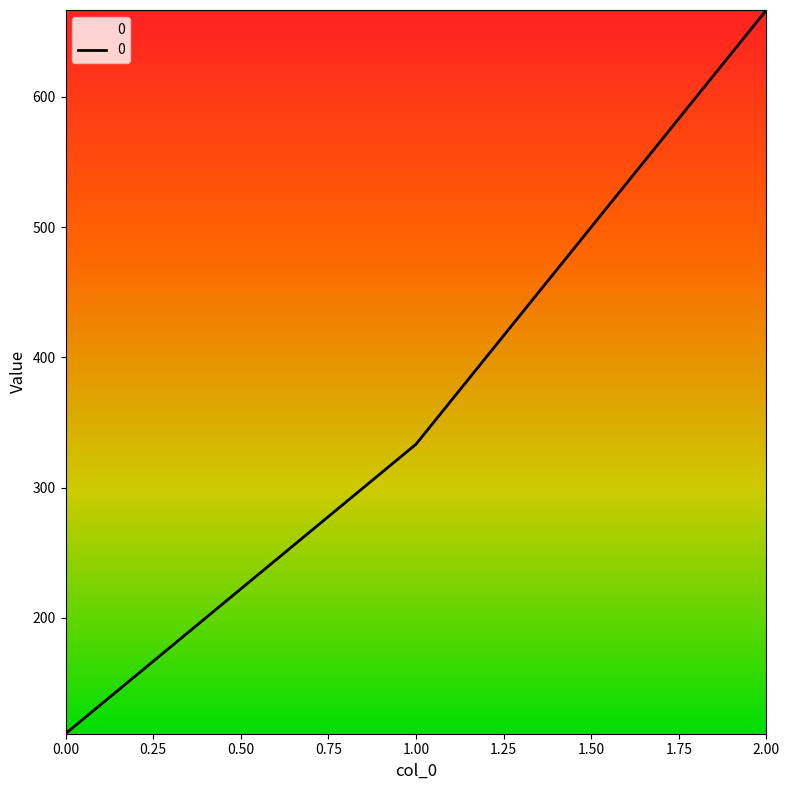

Does the chart display data point markers on the line(s)?

No